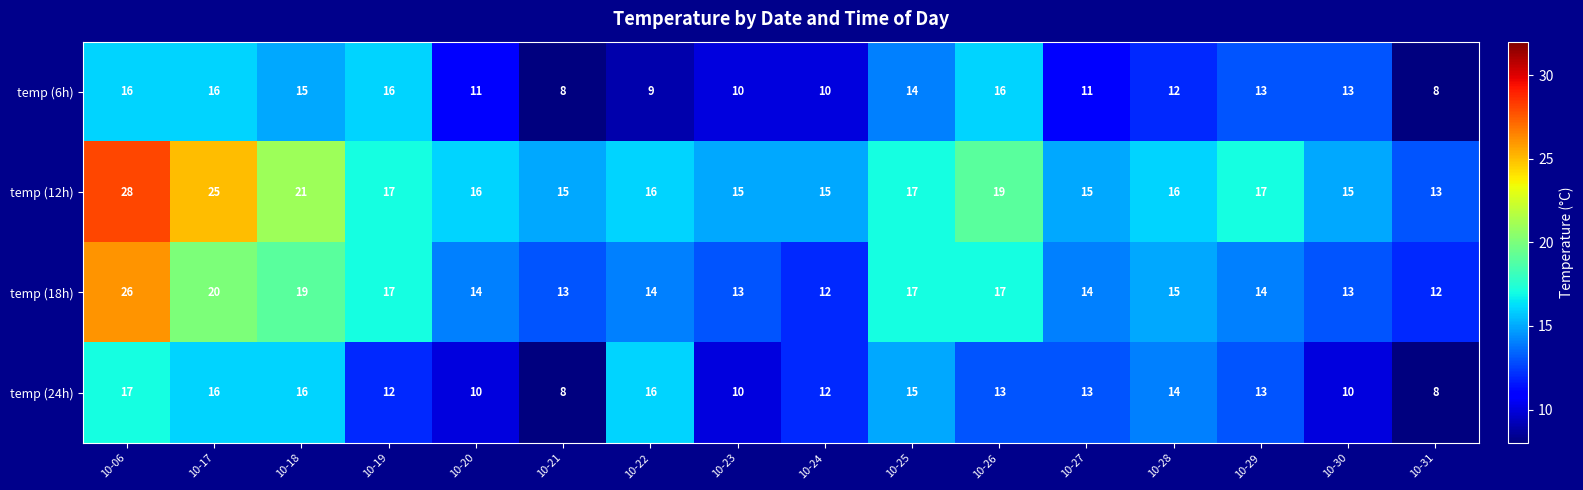

What is the difference between the second highest and second lowest values in the temp (24h) series?

8